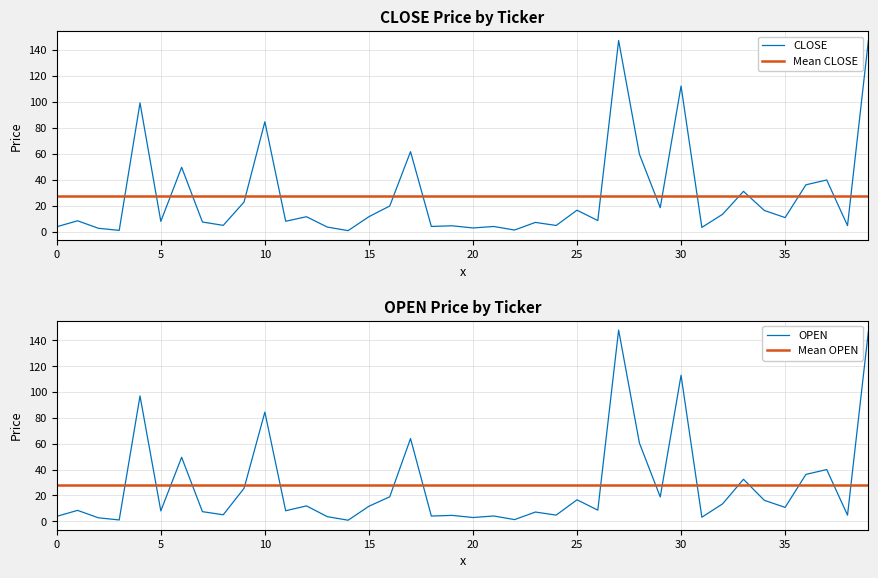

The value of CLOSE at 30 is 192.6. True or false?

False